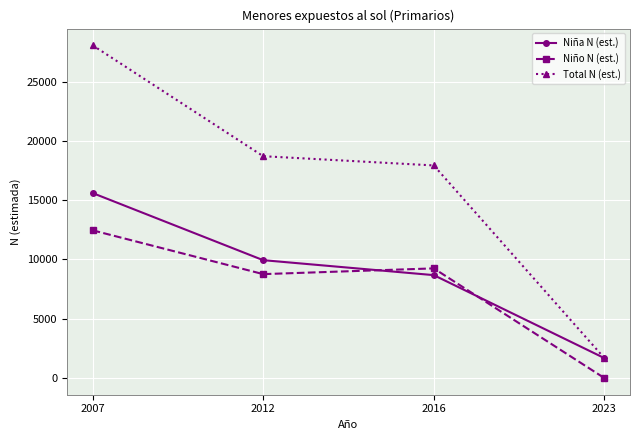

Is the value of Niña N (est.) at 2016 greater than the value of Niño N (est.) at 2016?

No